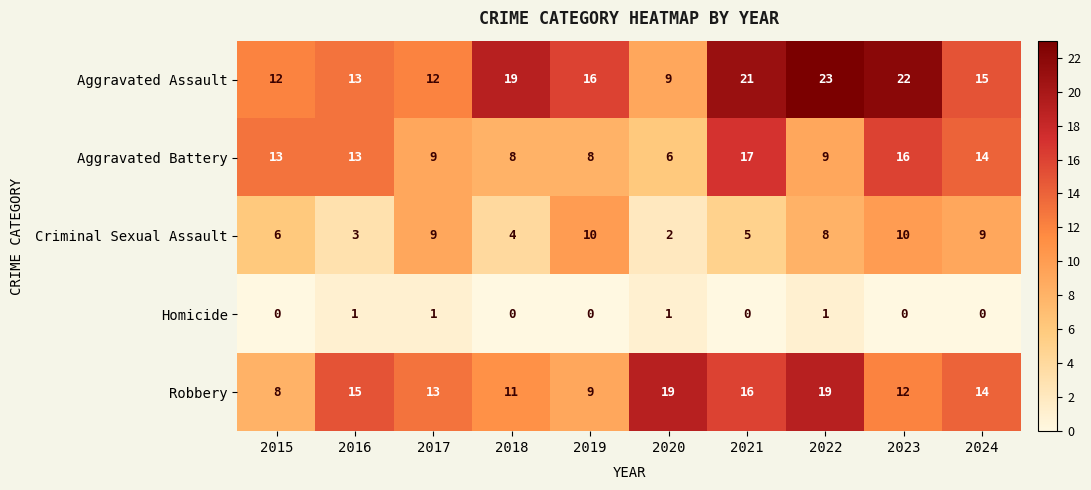

Where is Criminal Sexual Assault nearest to the value 6?

2015